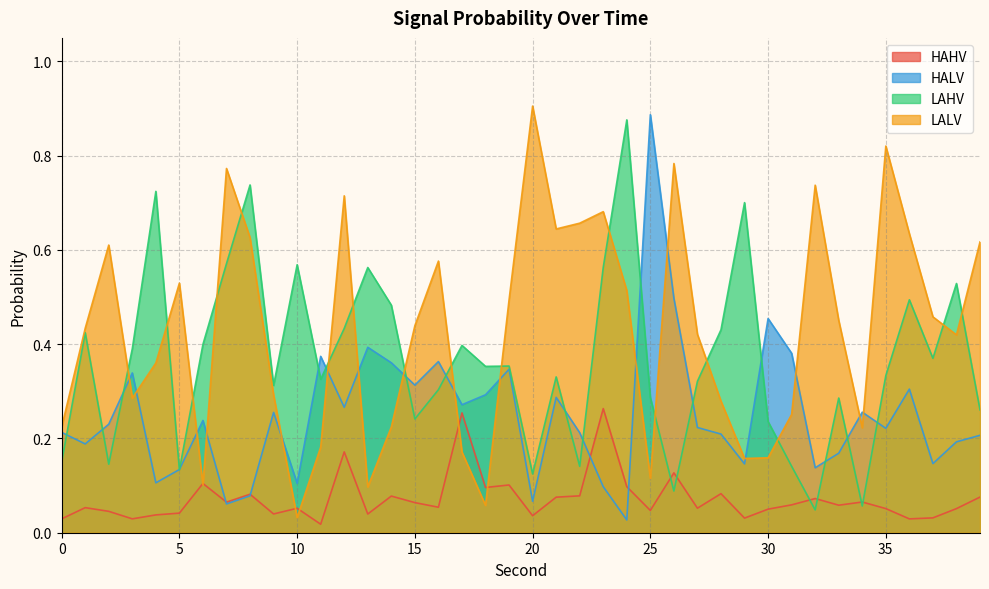

True or false: LALV and HALV intersect in this chart.

True